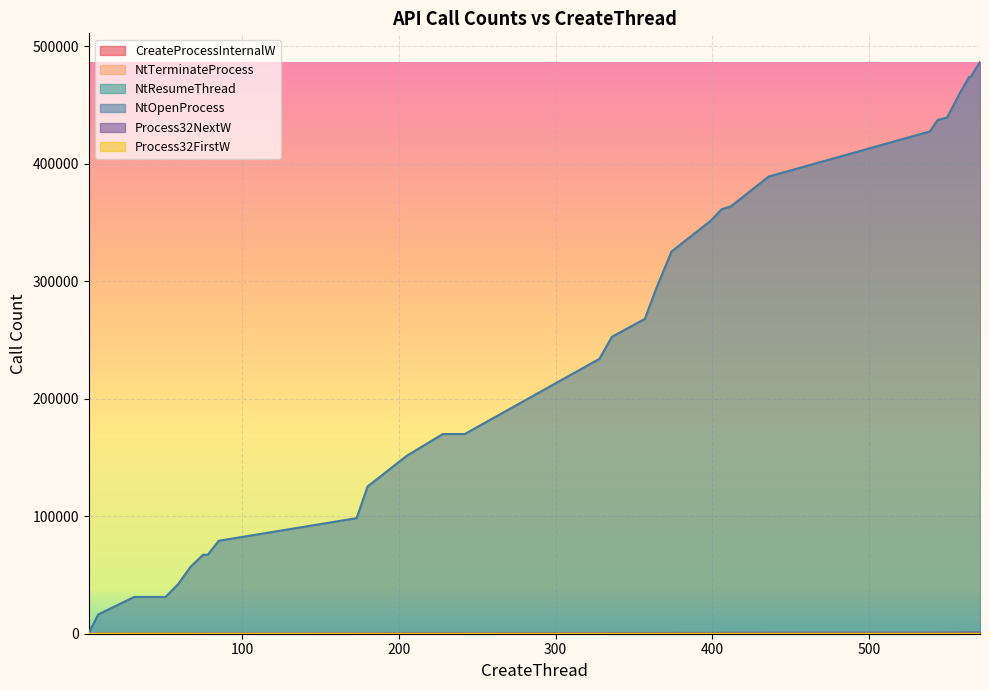

True or false: CreateProcessInternalW and Process32NextW cross at least once.

False